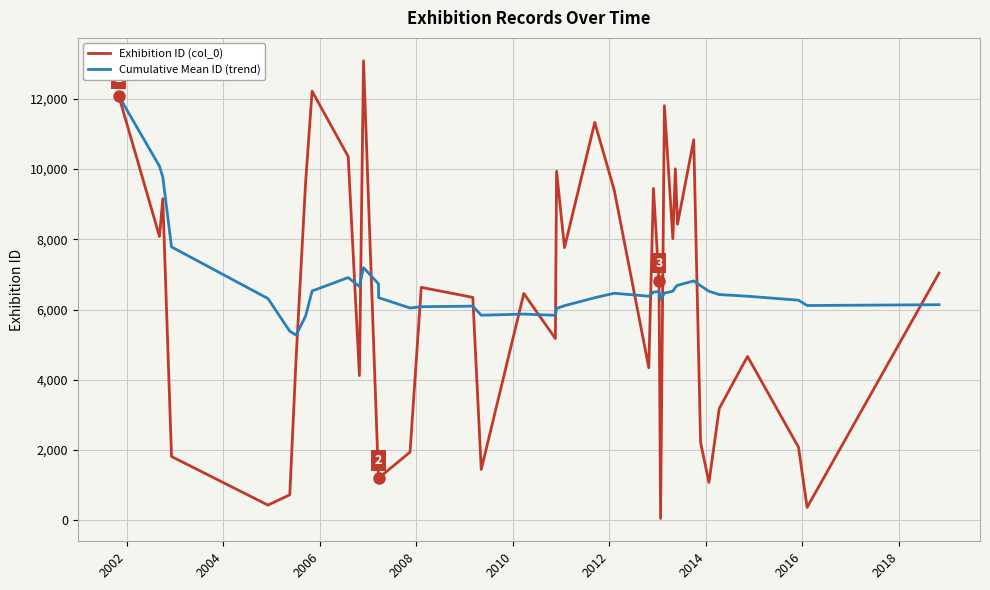

What is the lowest value of the Exhibition ID (col_0) series?

54.0